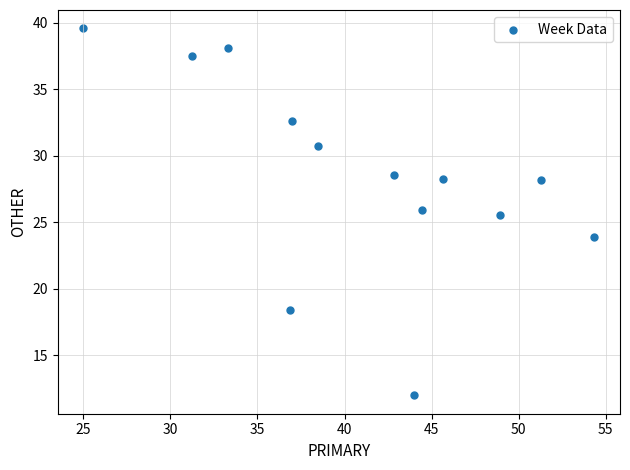

What is the range of X values (max minus min)?

29.3